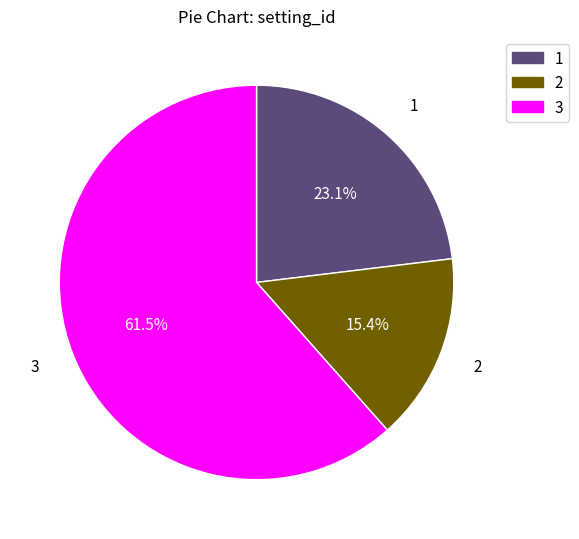

Is there any slice that represents more than half of the pie?

Yes